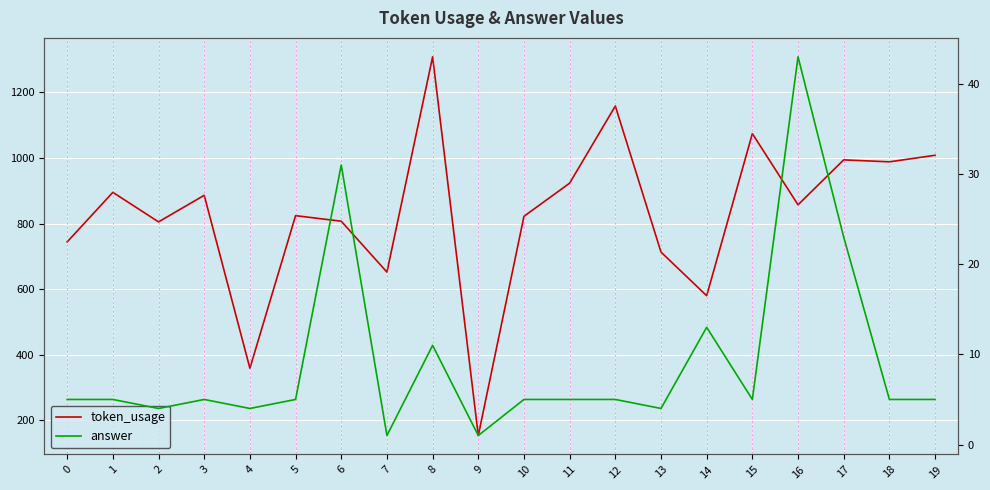

What is the value of the answer point at the 1st from the left?

5